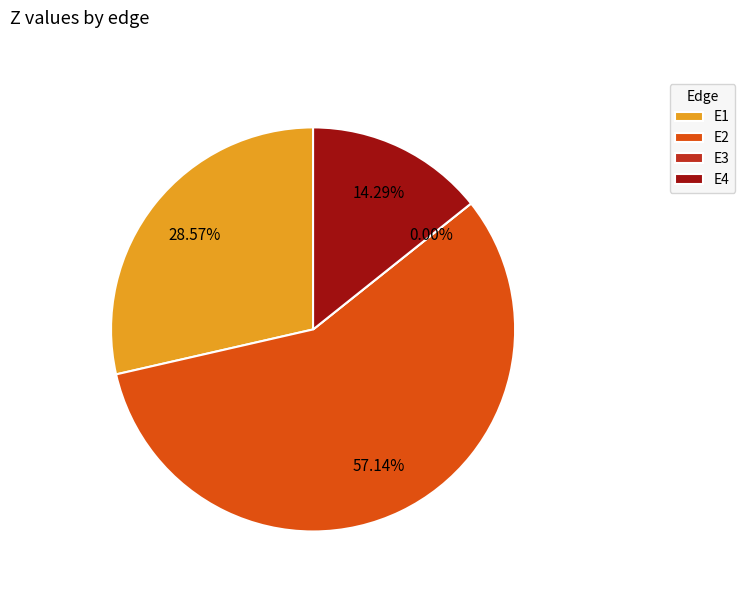

How many segments does this pie chart have?

4